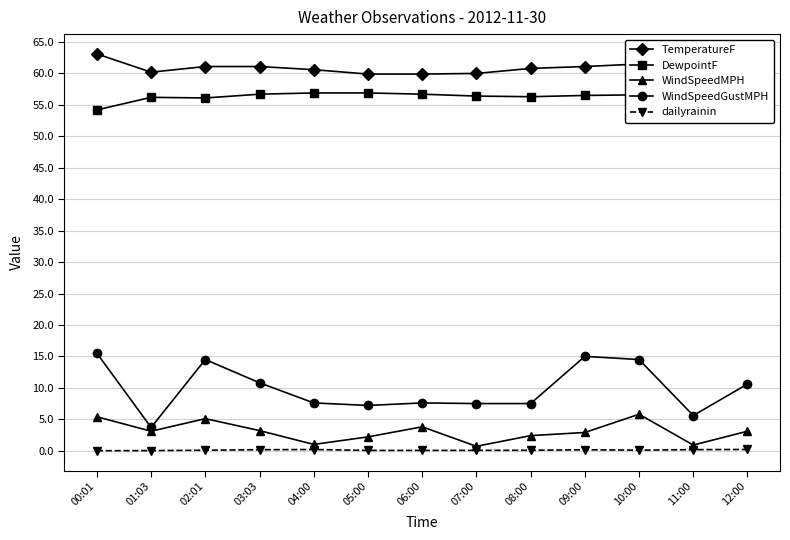

How many data points does each series have?

13